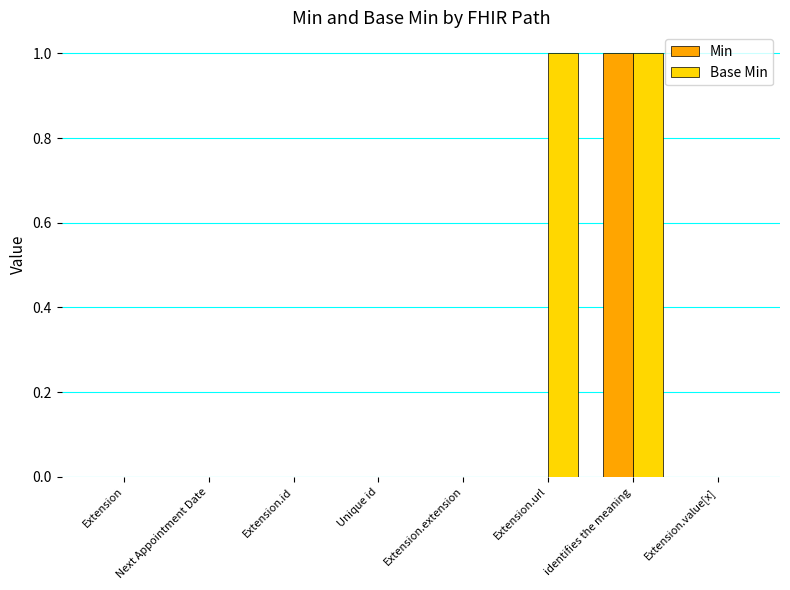

Is the value of Min at Next Appointment Date greater than the value of Base Min at Extension.url?

No